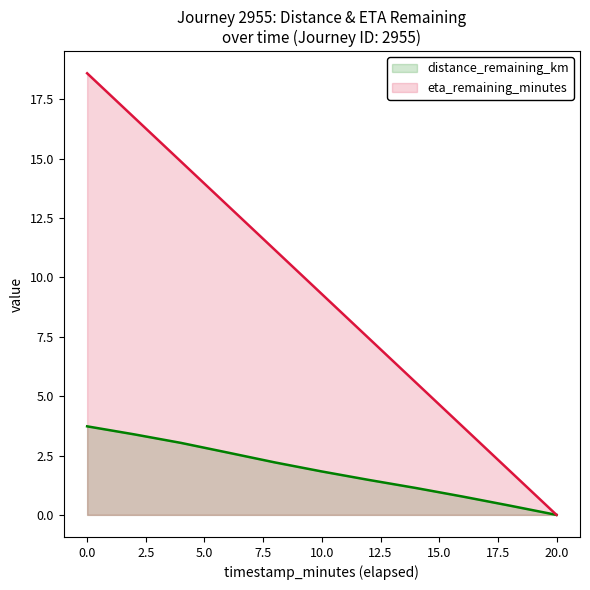

What value does the eta_remaining_minutes series have at 6.0?

13.0